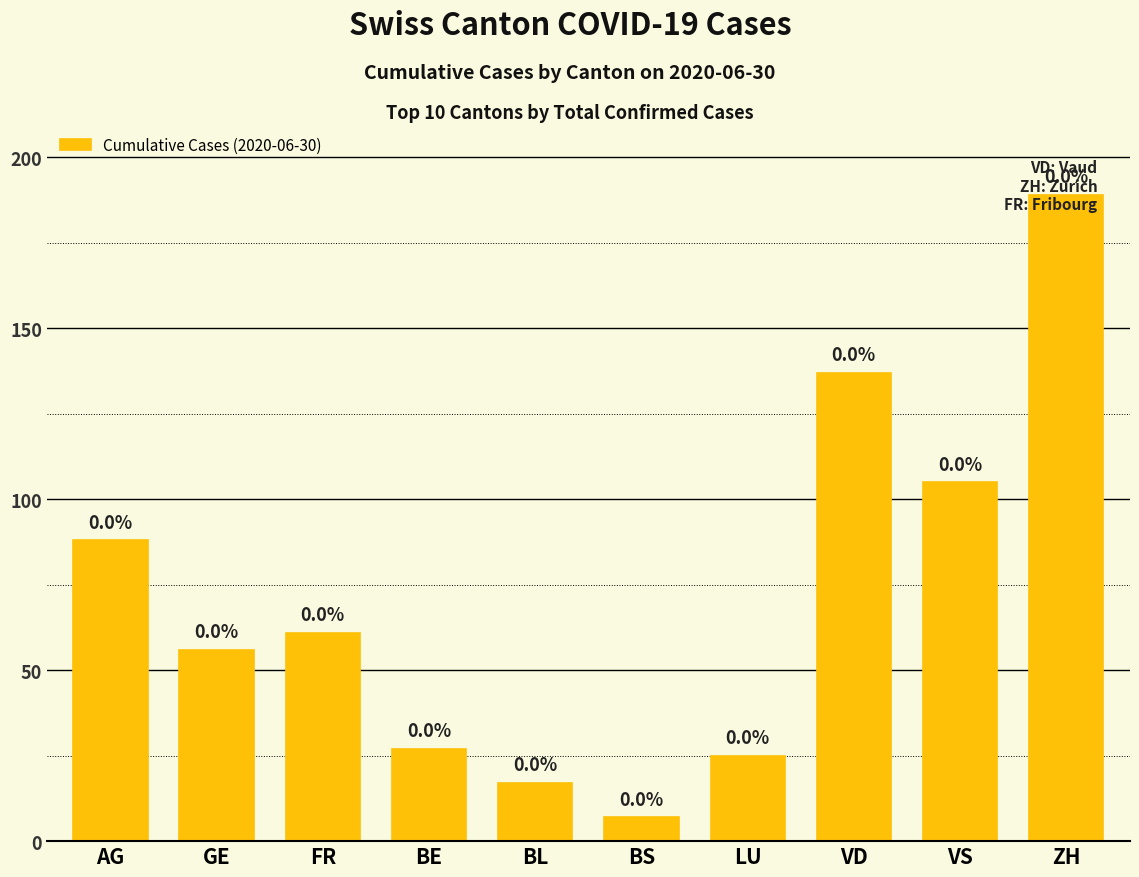

List the labels in order of value, smallest first.

BS, BL, LU, BE, GE, FR, AG, VS, VD, ZH